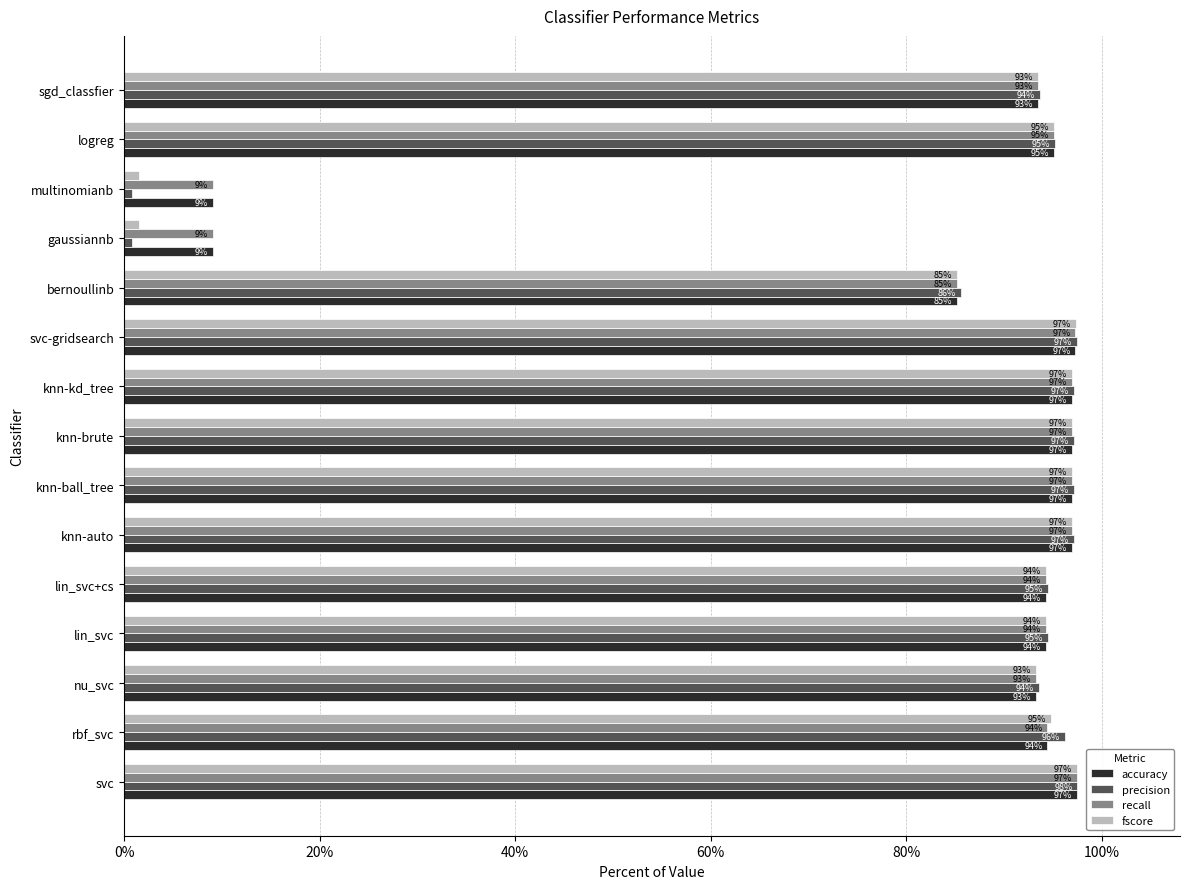

Reading left to right, transcribe all the data shown in this chart.

accuracy: 1.0	0.9	0.9	0.9	0.9	1.0	1.0	1.0	1.0	1.0	0.9	0.1	0.1	1.0	0.9
precision: 1.0	1.0	0.9	0.9	0.9	1.0	1.0	1.0	1.0	1.0	0.9	0.0	0.0	1.0	0.9
recall: 1.0	0.9	0.9	0.9	0.9	1.0	1.0	1.0	1.0	1.0	0.9	0.1	0.1	1.0	0.9
fscore: 1.0	0.9	0.9	0.9	0.9	1.0	1.0	1.0	1.0	1.0	0.9	0.0	0.0	1.0	0.9